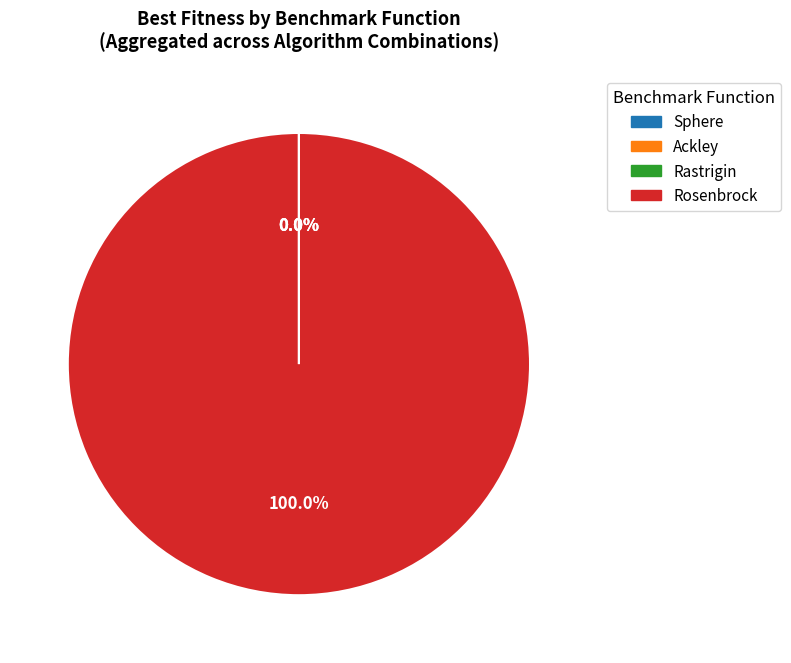

Which category has the biggest portion of the pie?

Rosenbrock